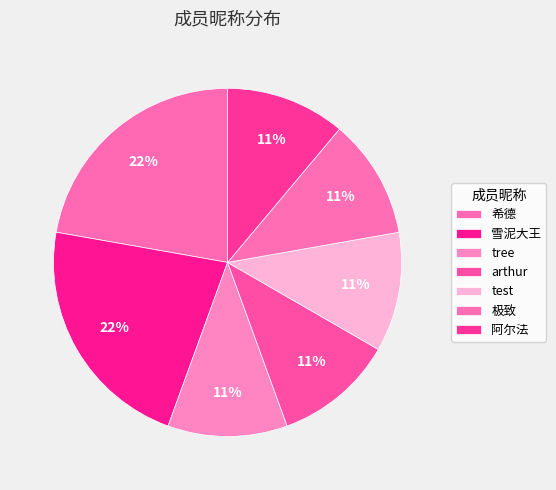

How many segments does this pie chart have?

7